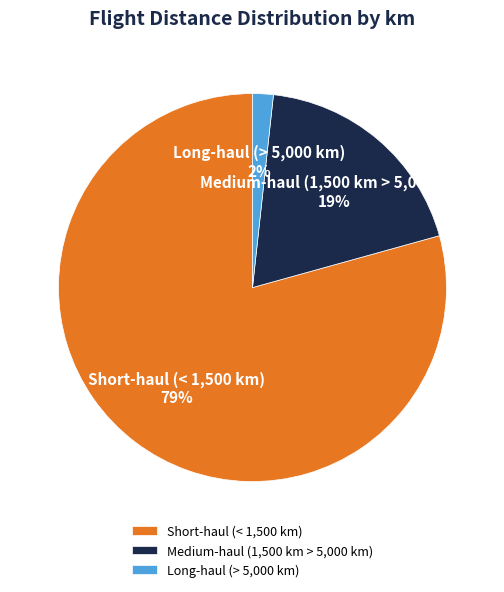

Is it true that Short-haul (< 1,500 km) is 69% of the pie?

False